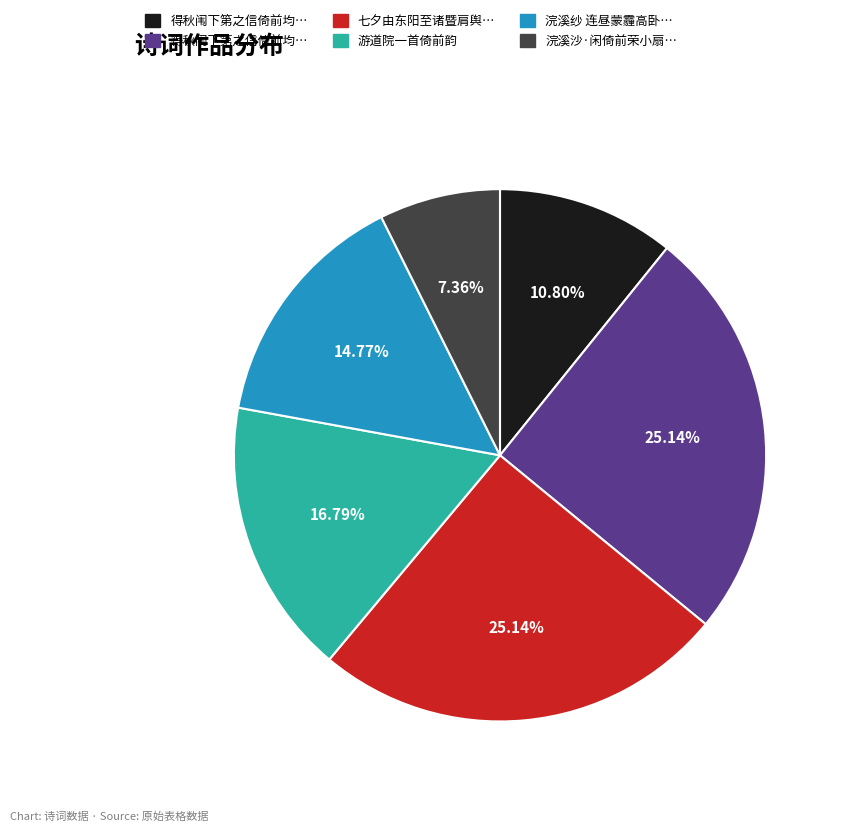

Does any single category account for the majority?

No